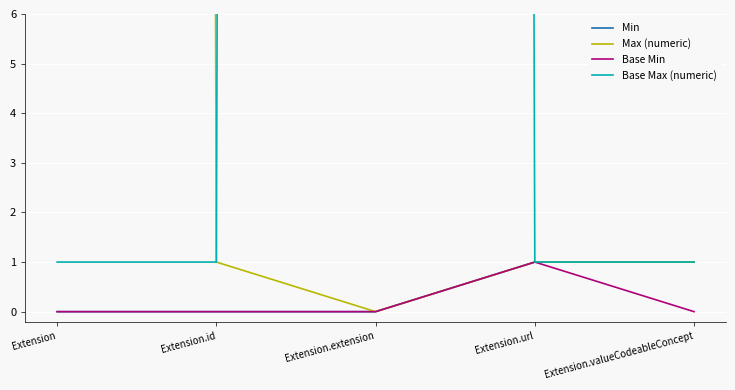

At Extension.url, list the series in order from smallest to largest.

Min, Max (numeric), Base Min, Base Max (numeric)